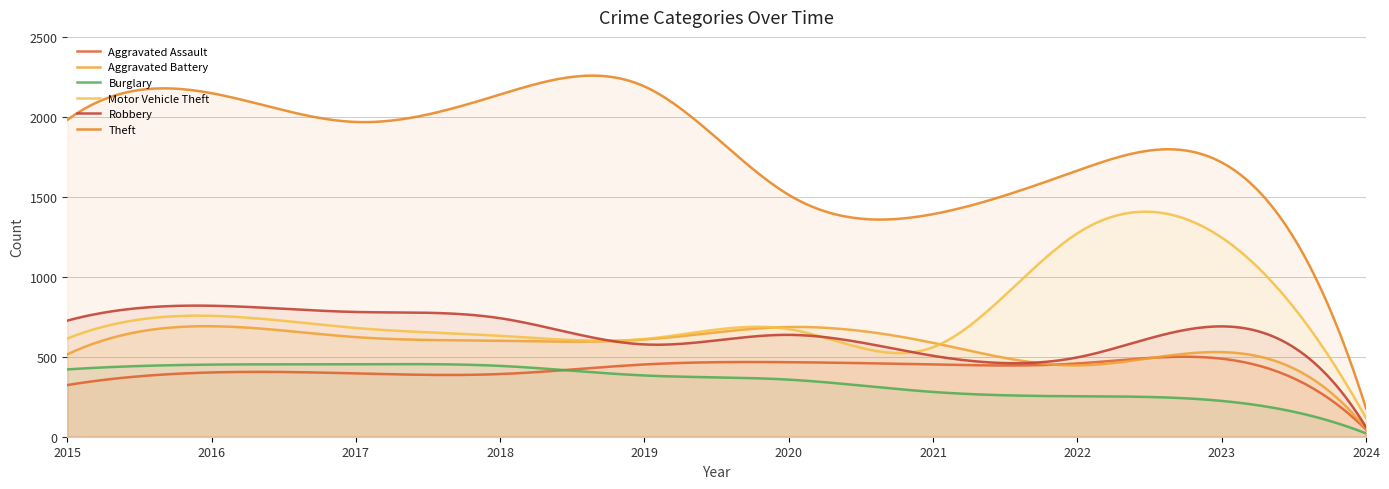

In Theft, how many points are lower than both neighbors (excluding endpoints)?

2